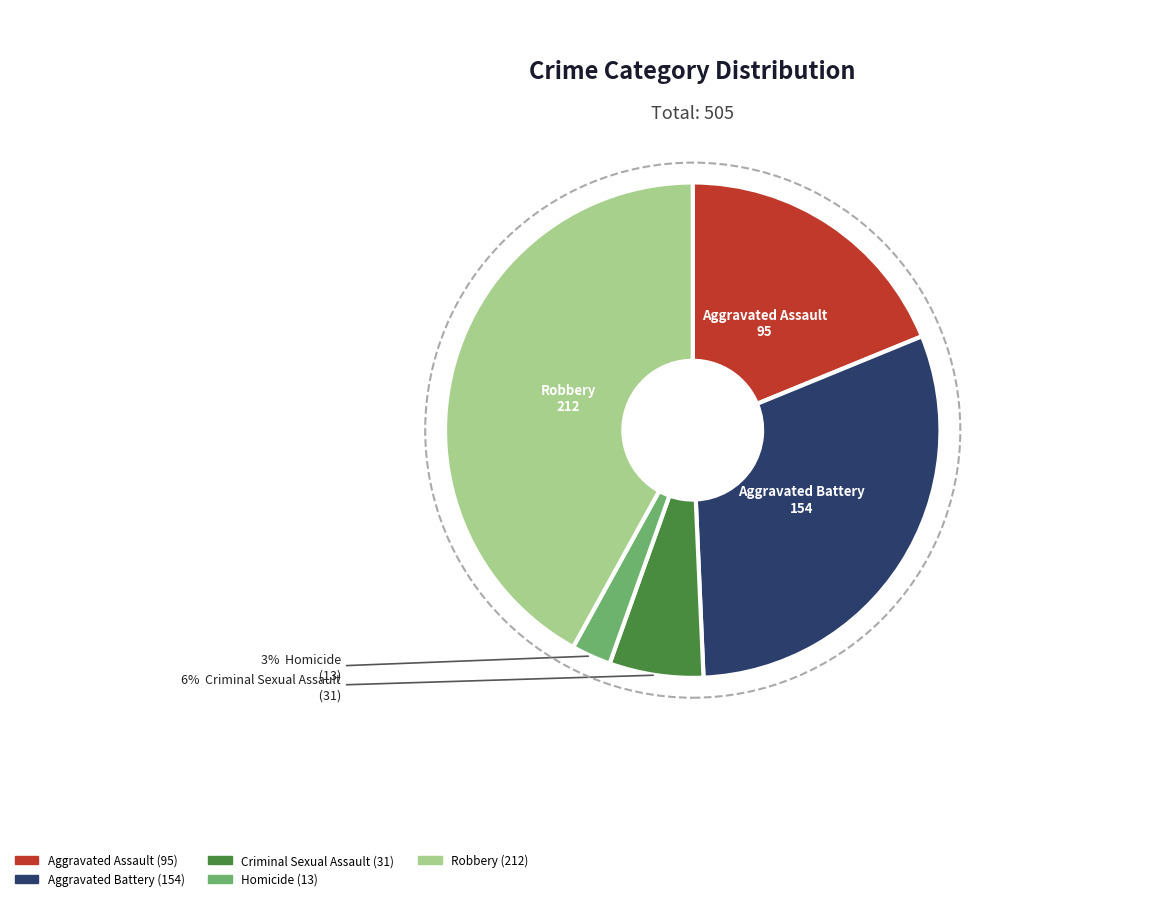

Is the sum of Aggravated Assault and Aggravated Battery greater than half?

No